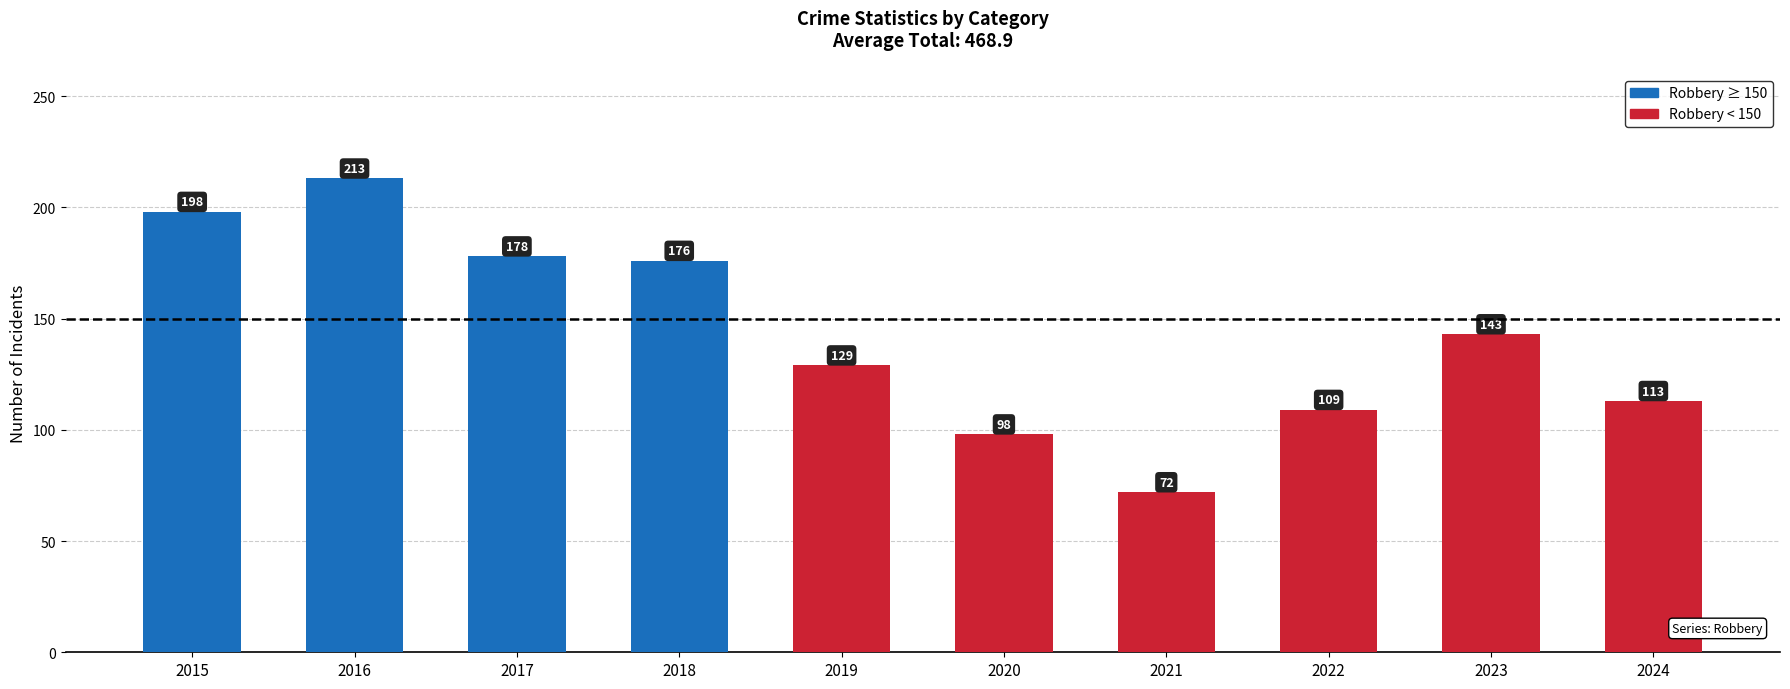

Reading left to right, transcribe all the data shown in this chart.

2015=198	2016=213	2017=178	2018=176	2019=129	2020=98	2021=72	2022=109	2023=143	2024=113